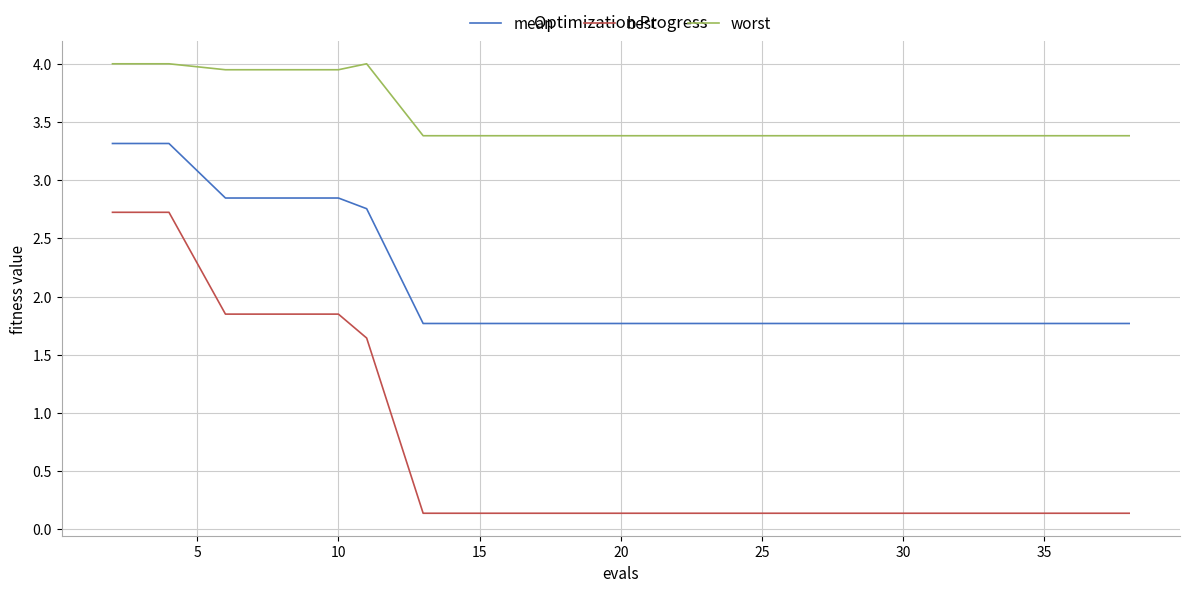

Which series has the largest total across all categories?

worst